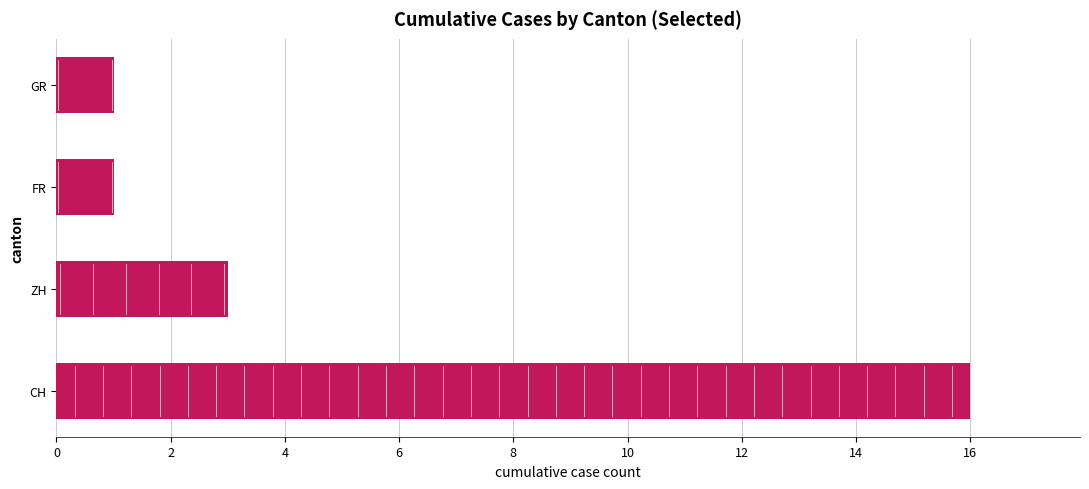

At which label is the value closest to 8?

ZH